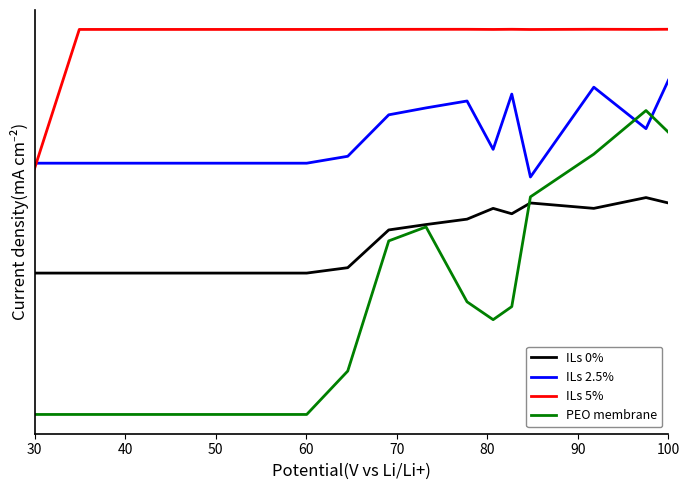

Rank the series by their average value, from highest to lowest.

ILs 5%, ILs 2.5%, ILs 0%, PEO membrane